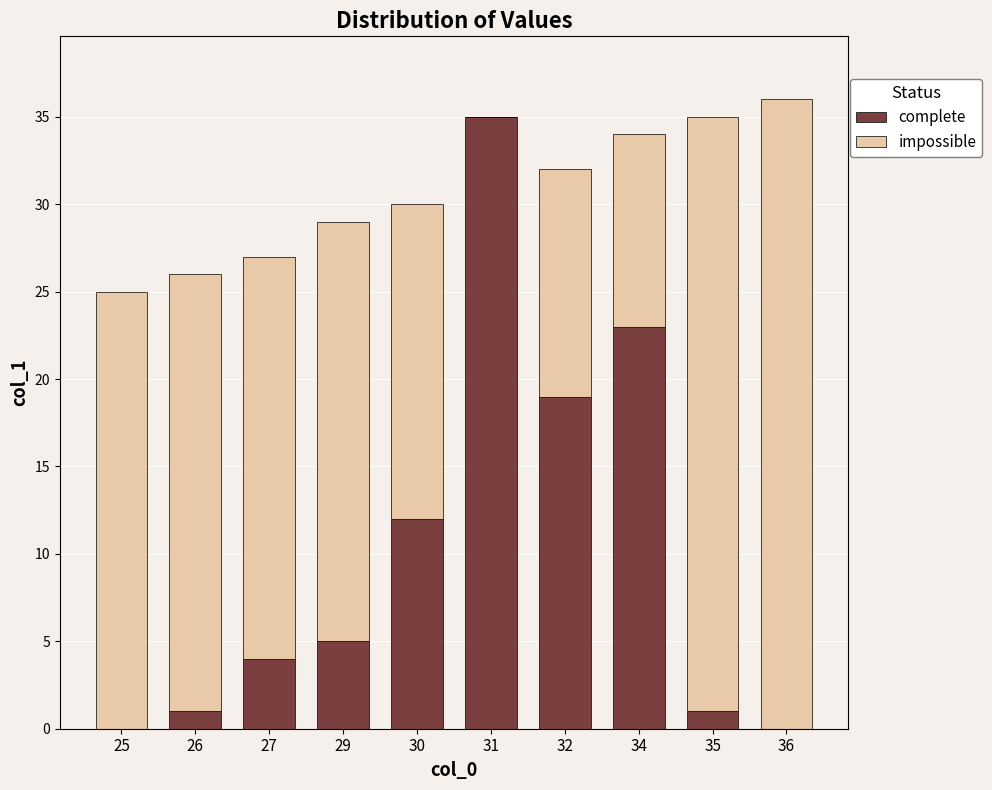

Where is complete nearest to the value 17?

32